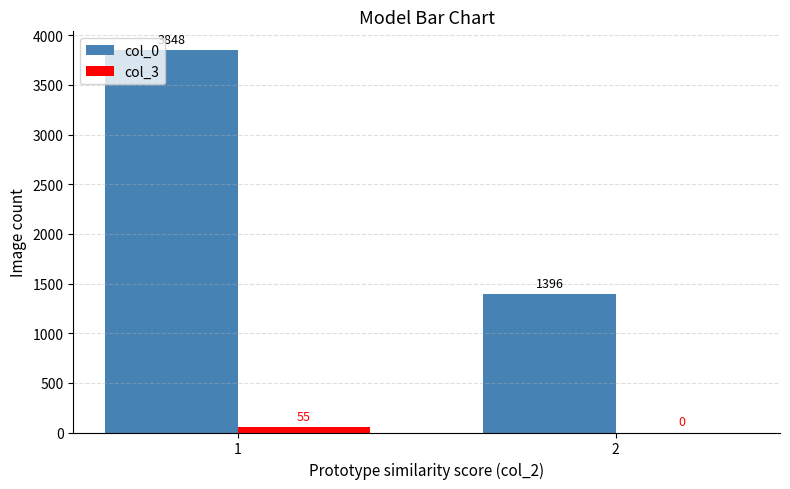

At which category is the sum across all series the highest?

1